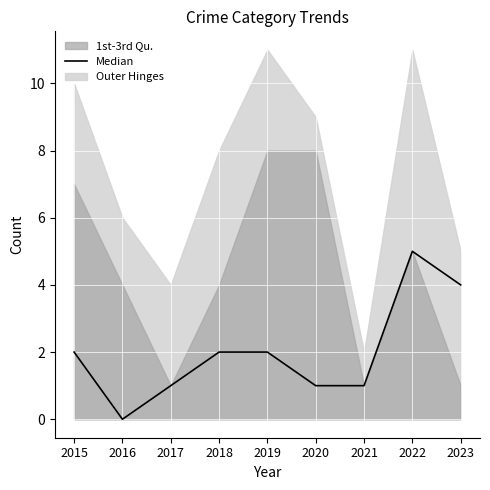

The chart shows a value of 1 at 2015. True or false?

False